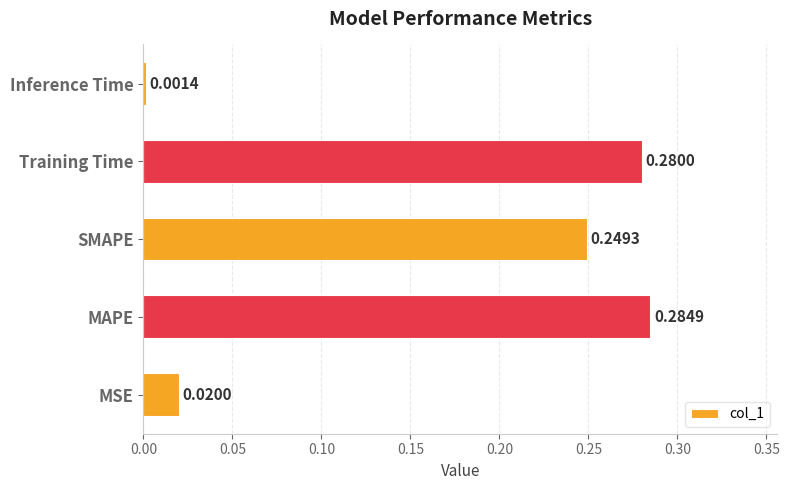

Between SMAPE and MSE, which is larger?

SMAPE